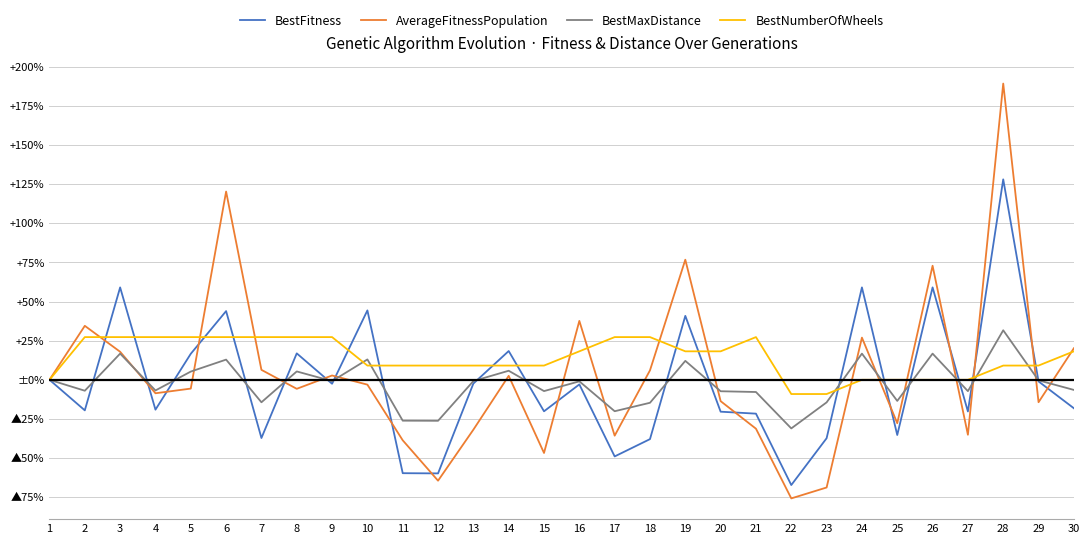

Between 15 and 20, which is larger?

15